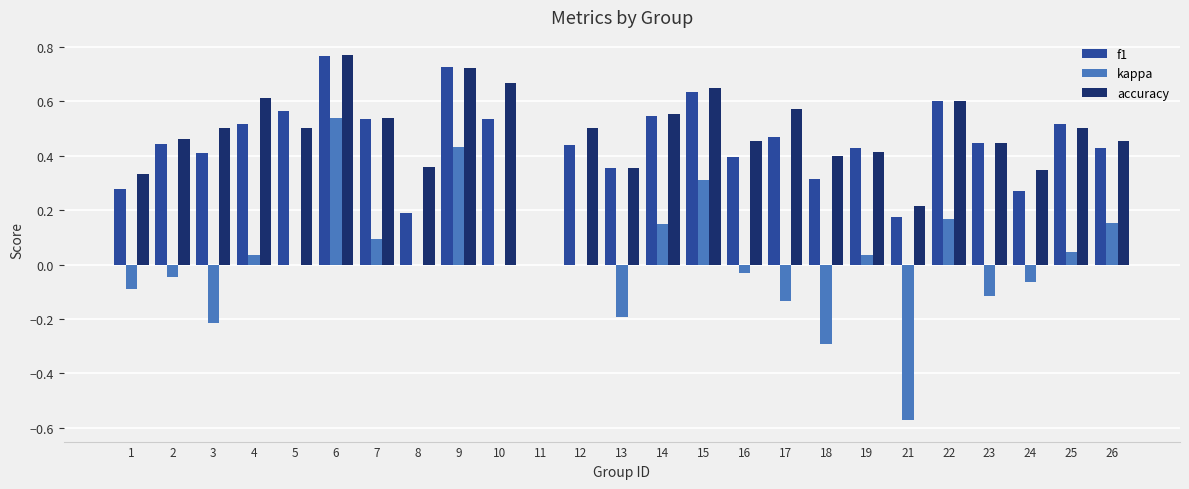

Between 2 and 7, which series saw the biggest shift?

kappa